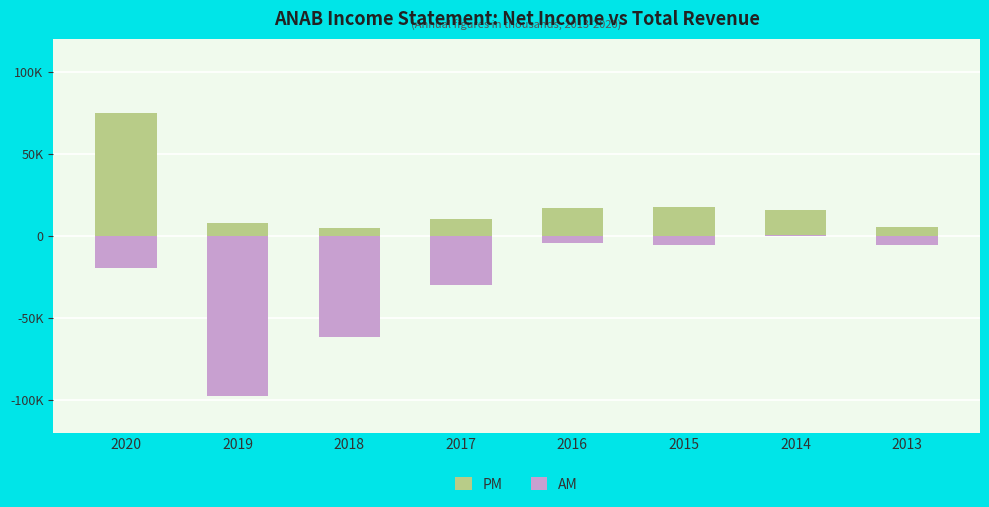

Which category has the lowest value in the PM series?

2018